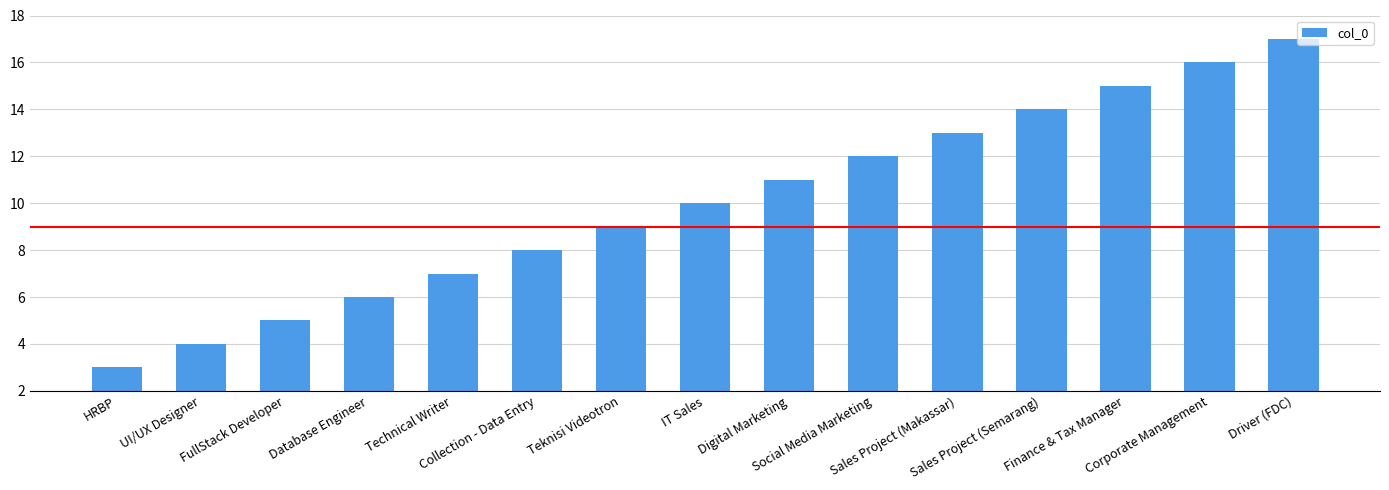

What is the change in value from FullStack Developer to Sales Project (Makassar)?

+8